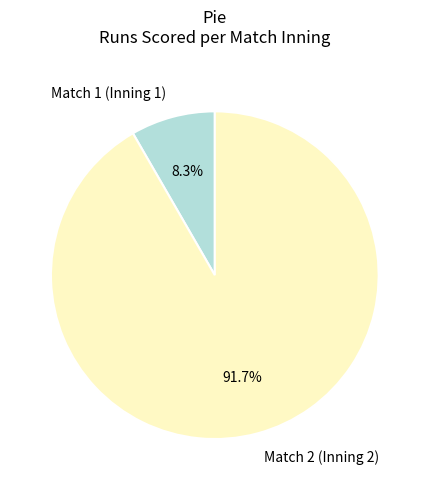

To the nearest percent, what is the combined percentage of Match 2 (Inning 2) and Match 1 (Inning 1)?

100%